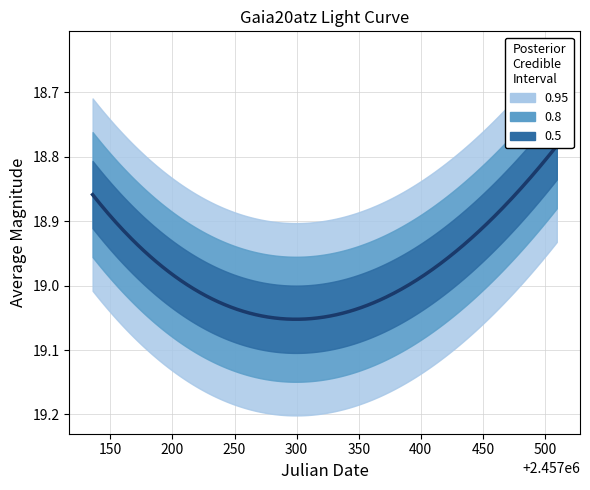

What is the smallest value displayed?

18.7